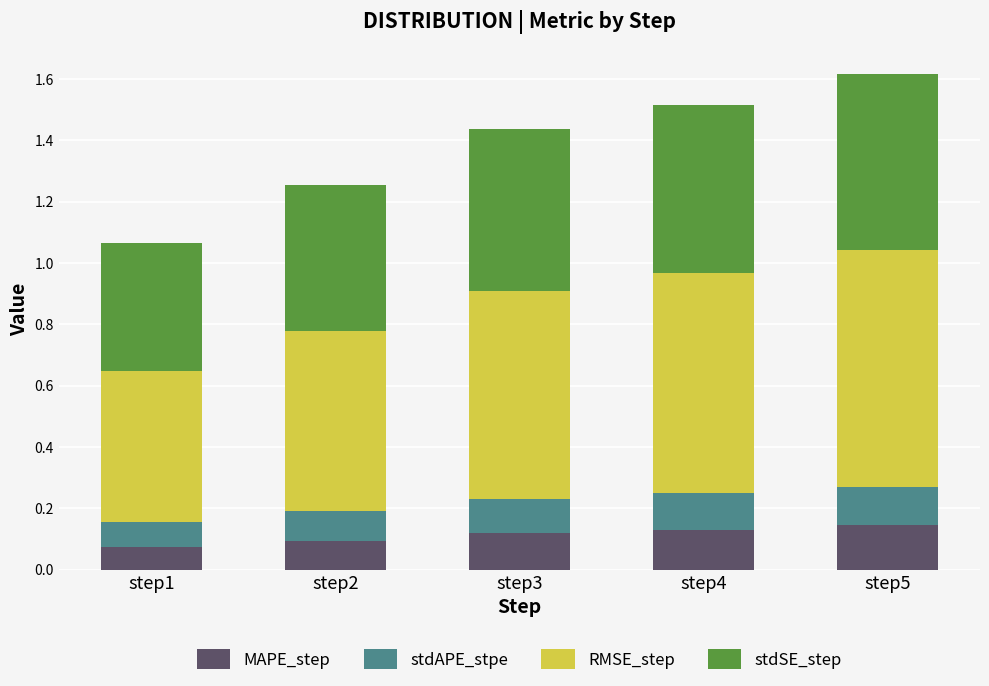

How many data points does each series have?

5